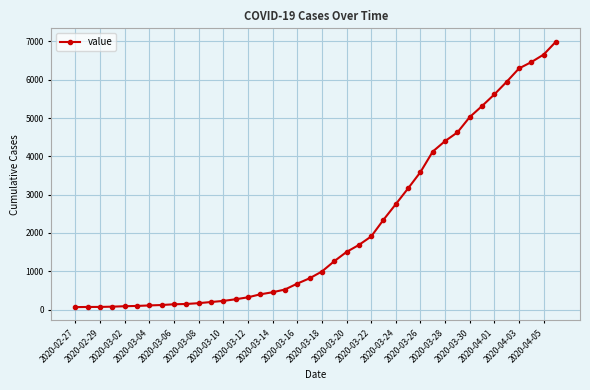

What is the difference between the second highest and minimum values?

6593